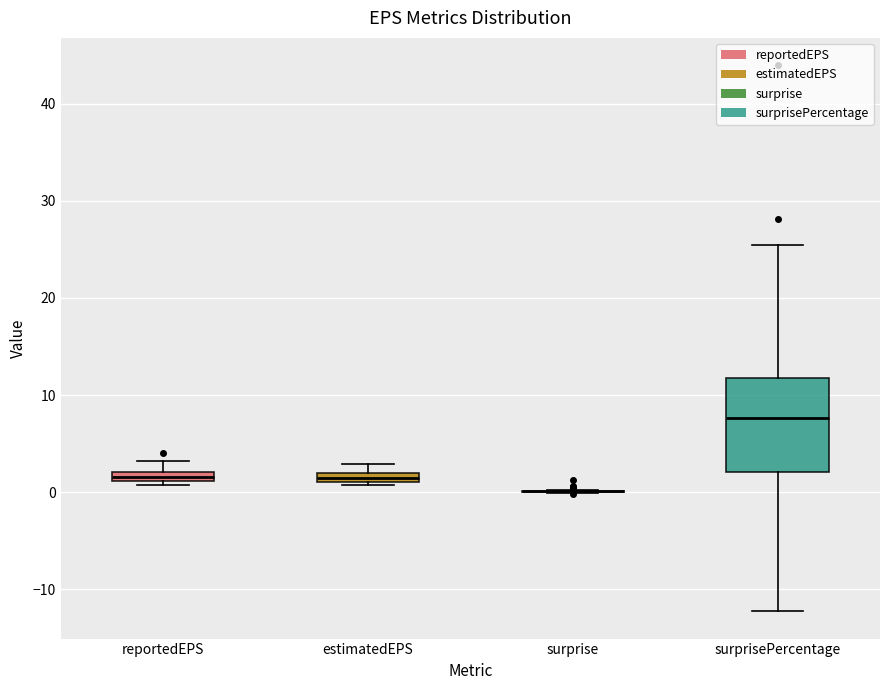

Where is the lower edge of the box for estimatedEPS on the y-axis? The values are not printed on the chart, so give them approximately, as read against the axis.

1